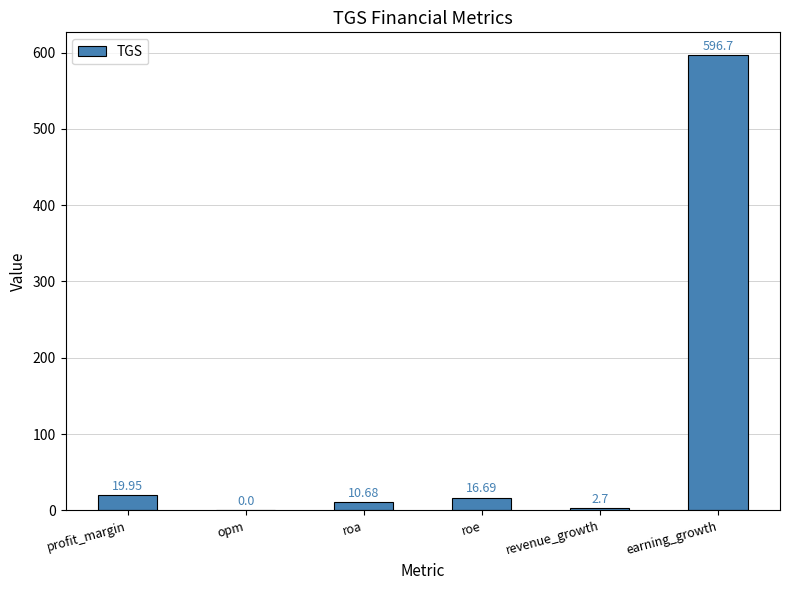

At which label does the data first exceed 16?

profit_margin